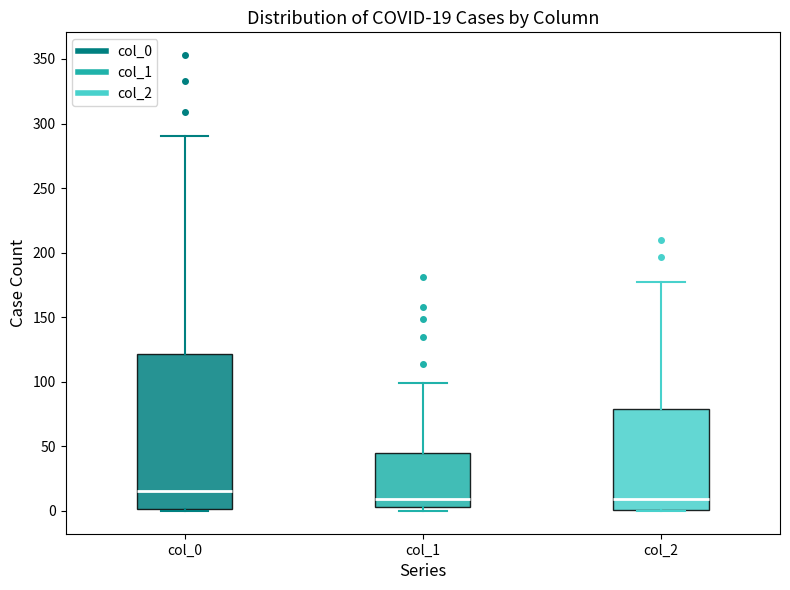

Comparing the boxes themselves (not the whiskers), which one is the tallest?

col_0